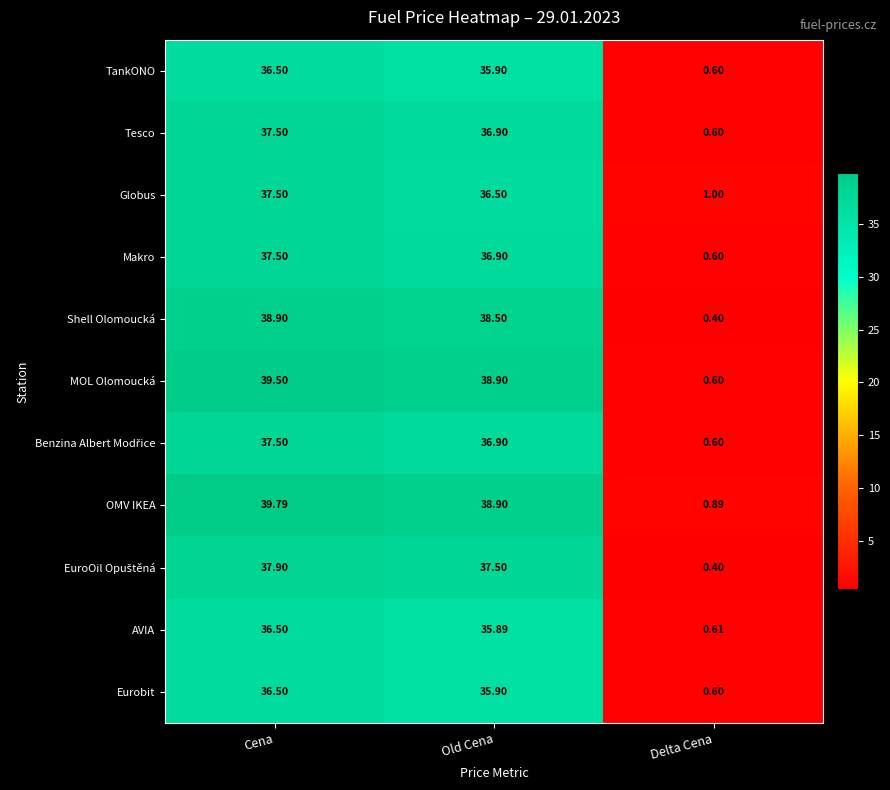

Where is Shell Olomoucká nearest to the value 19?

Delta Cena